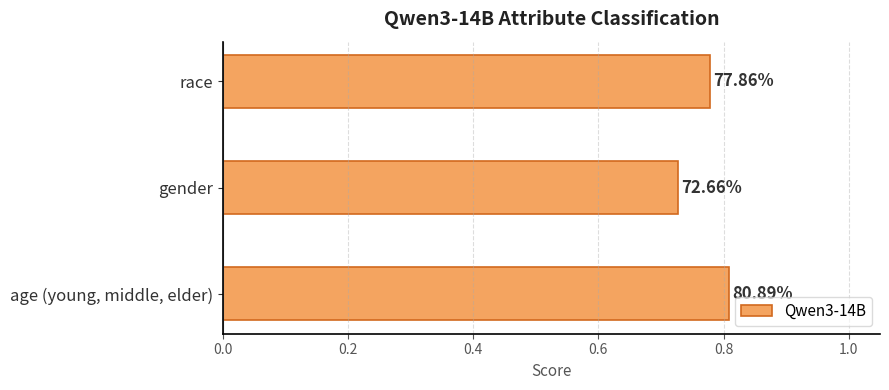

How many bars are there in total?

3